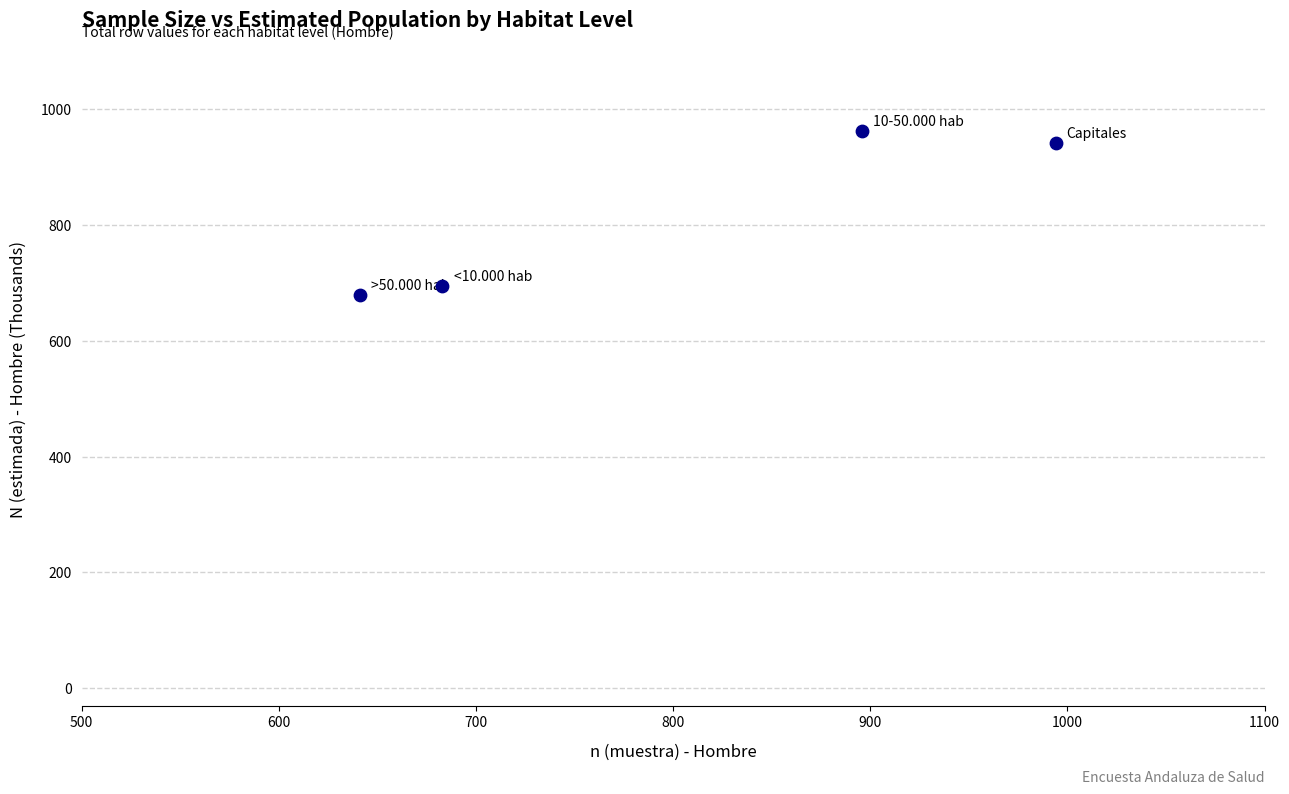

What is the average X value?

803.5